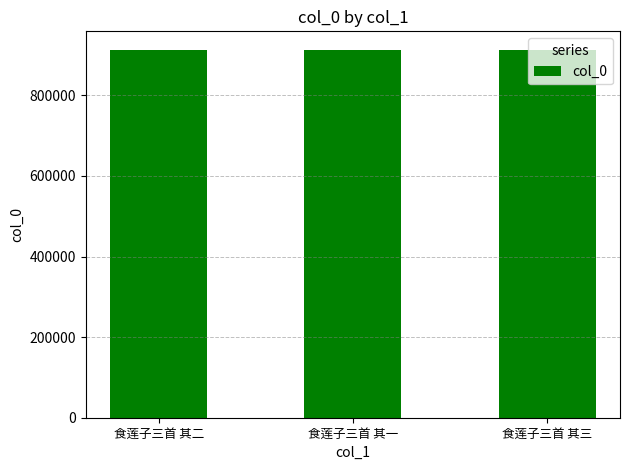

The value at 食莲子三首 其二 is 562592. True or false?

False